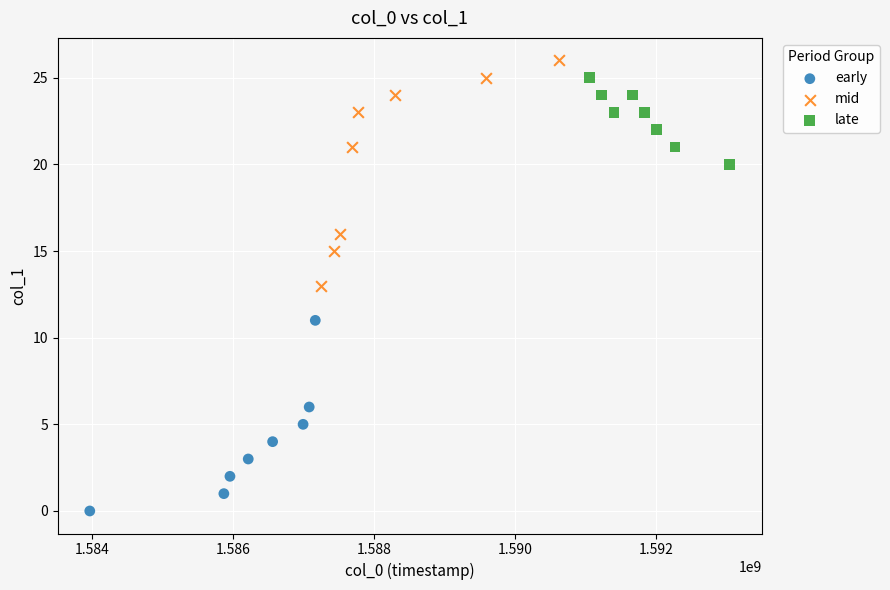

Which series reaches the maximum Y coordinate?

mid